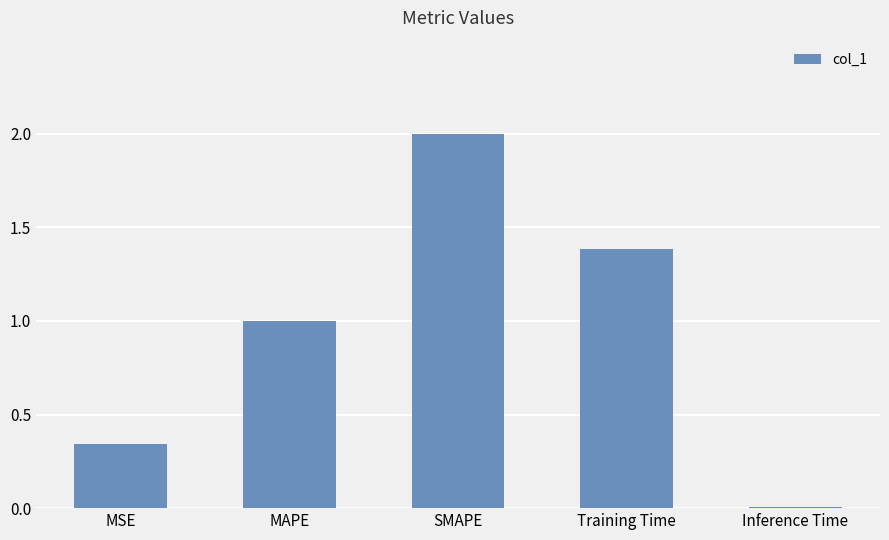

At which label is the value closest to 1?

MAPE